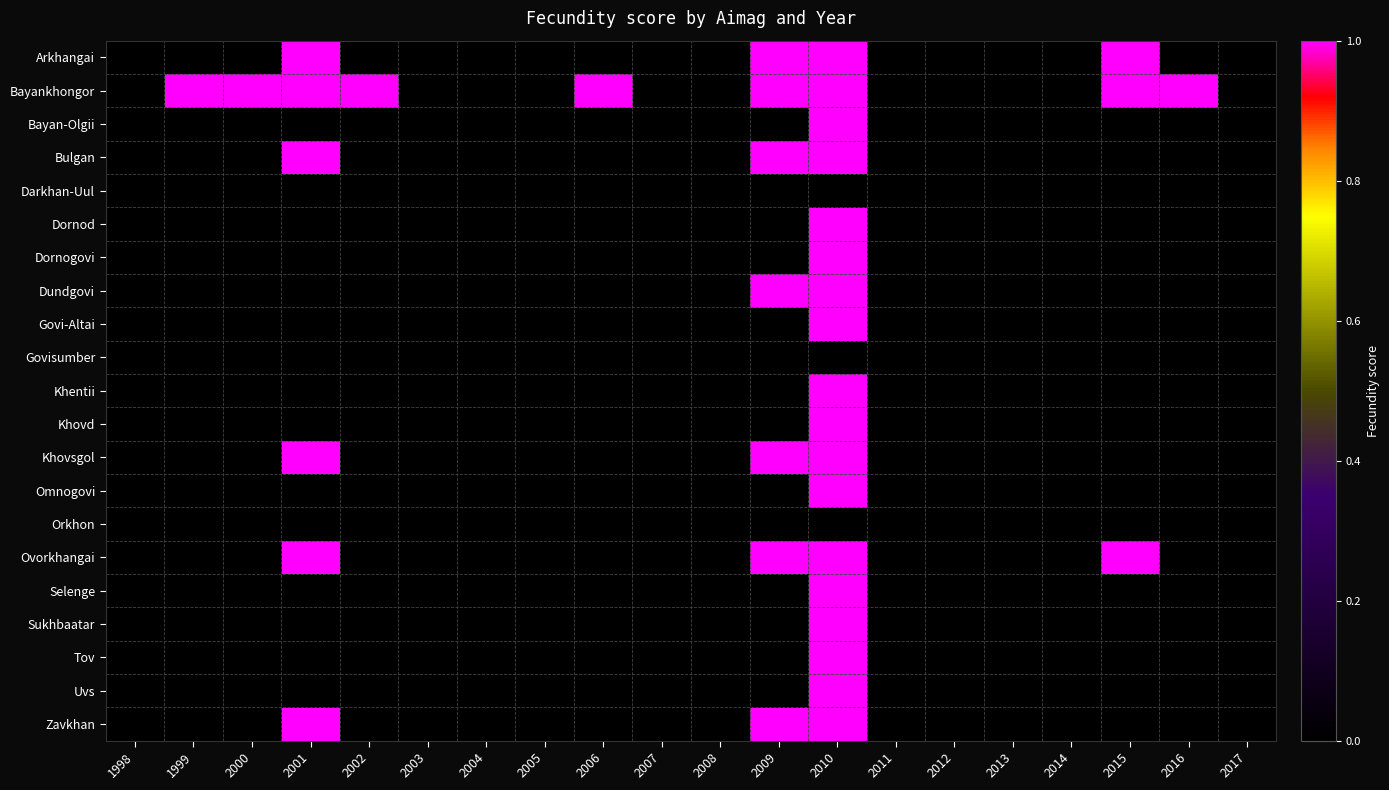

Reading right to left, transcribe all the data shown in this chart.

Arkhangai: 2017=0	2016=0	2015=1	2014=0	2013=0	2012=0	2011=0	2010=1	2009=1	2008=0	2007=0	2006=0	2005=0	2004=0	2003=0	2002=0	2001=1	2000=0	1999=0	1998=0
Bayankhongor: 2017=0	2016=1	2015=1	2014=0	2013=0	2012=0	2011=0	2010=1	2009=1	2008=0	2007=0	2006=1	2005=0	2004=0	2003=0	2002=1	2001=1	2000=1	1999=1	1998=0
Bayan-Olgii: 2017=0	2016=0	2015=0	2014=0	2013=0	2012=0	2011=0	2010=1	2009=0	2008=0	2007=0	2006=0	2005=0	2004=0	2003=0	2002=0	2001=0	2000=0	1999=0	1998=0
Bulgan: 2017=0	2016=0	2015=0	2014=0	2013=0	2012=0	2011=0	2010=1	2009=1	2008=0	2007=0	2006=0	2005=0	2004=0	2003=0	2002=0	2001=1	2000=0	1999=0	1998=0
Darkhan-Uul: 2017=0	2016=0	2015=0	2014=0	2013=0	2012=0	2011=0	2010=0	2009=0	2008=0	2007=0	2006=0	2005=0	2004=0	2003=0	2002=0	2001=0	2000=0	1999=0	1998=0
Dornod: 2017=0	2016=0	2015=0	2014=0	2013=0	2012=0	2011=0	2010=1	2009=0	2008=0	2007=0	2006=0	2005=0	2004=0	2003=0	2002=0	2001=0	2000=0	1999=0	1998=0
Dornogovi: 2017=0	2016=0	2015=0	2014=0	2013=0	2012=0	2011=0	2010=1	2009=0	2008=0	2007=0	2006=0	2005=0	2004=0	2003=0	2002=0	2001=0	2000=0	1999=0	1998=0
Dundgovi: 2017=0	2016=0	2015=0	2014=0	2013=0	2012=0	2011=0	2010=1	2009=1	2008=0	2007=0	2006=0	2005=0	2004=0	2003=0	2002=0	2001=0	2000=0	1999=0	1998=0
Govi-Altai: 2017=0	2016=0	2015=0	2014=0	2013=0	2012=0	2011=0	2010=1	2009=0	2008=0	2007=0	2006=0	2005=0	2004=0	2003=0	2002=0	2001=0	2000=0	1999=0	1998=0
Govisumber: 2017=0	2016=0	2015=0	2014=0	2013=0	2012=0	2011=0	2010=0	2009=0	2008=0	2007=0	2006=0	2005=0	2004=0	2003=0	2002=0	2001=0	2000=0	1999=0	1998=0
Khentii: 2017=0	2016=0	2015=0	2014=0	2013=0	2012=0	2011=0	2010=1	2009=0	2008=0	2007=0	2006=0	2005=0	2004=0	2003=0	2002=0	2001=0	2000=0	1999=0	1998=0
Khovd: 2017=0	2016=0	2015=0	2014=0	2013=0	2012=0	2011=0	2010=1	2009=0	2008=0	2007=0	2006=0	2005=0	2004=0	2003=0	2002=0	2001=0	2000=0	1999=0	1998=0
Khovsgol: 2017=0	2016=0	2015=0	2014=0	2013=0	2012=0	2011=0	2010=1	2009=1	2008=0	2007=0	2006=0	2005=0	2004=0	2003=0	2002=0	2001=1	2000=0	1999=0	1998=0
Omnogovi: 2017=0	2016=0	2015=0	2014=0	2013=0	2012=0	2011=0	2010=1	2009=0	2008=0	2007=0	2006=0	2005=0	2004=0	2003=0	2002=0	2001=0	2000=0	1999=0	1998=0
Orkhon: 2017=0	2016=0	2015=0	2014=0	2013=0	2012=0	2011=0	2010=0	2009=0	2008=0	2007=0	2006=0	2005=0	2004=0	2003=0	2002=0	2001=0	2000=0	1999=0	1998=0
Ovorkhangai: 2017=0	2016=0	2015=1	2014=0	2013=0	2012=0	2011=0	2010=1	2009=1	2008=0	2007=0	2006=0	2005=0	2004=0	2003=0	2002=0	2001=1	2000=0	1999=0	1998=0
Selenge: 2017=0	2016=0	2015=0	2014=0	2013=0	2012=0	2011=0	2010=1	2009=0	2008=0	2007=0	2006=0	2005=0	2004=0	2003=0	2002=0	2001=0	2000=0	1999=0	1998=0
Sukhbaatar: 2017=0	2016=0	2015=0	2014=0	2013=0	2012=0	2011=0	2010=1	2009=0	2008=0	2007=0	2006=0	2005=0	2004=0	2003=0	2002=0	2001=0	2000=0	1999=0	1998=0
Tov: 2017=0	2016=0	2015=0	2014=0	2013=0	2012=0	2011=0	2010=1	2009=0	2008=0	2007=0	2006=0	2005=0	2004=0	2003=0	2002=0	2001=0	2000=0	1999=0	1998=0
Uvs: 2017=0	2016=0	2015=0	2014=0	2013=0	2012=0	2011=0	2010=1	2009=0	2008=0	2007=0	2006=0	2005=0	2004=0	2003=0	2002=0	2001=0	2000=0	1999=0	1998=0
Zavkhan: 2017=0	2016=0	2015=0	2014=0	2013=0	2012=0	2011=0	2010=1	2009=1	2008=0	2007=0	2006=0	2005=0	2004=0	2003=0	2002=0	2001=1	2000=0	1999=0	1998=0